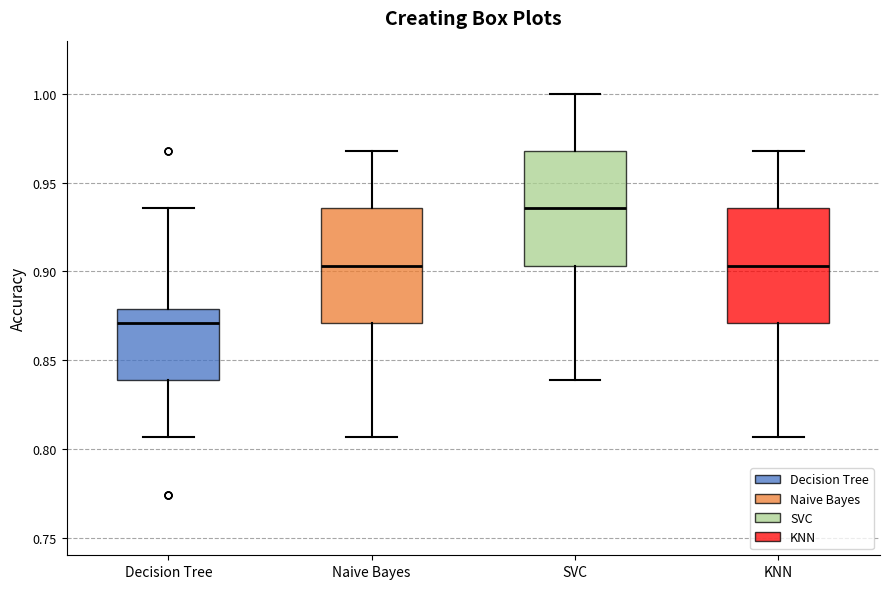

Which box has the lowest median line?

Decision Tree